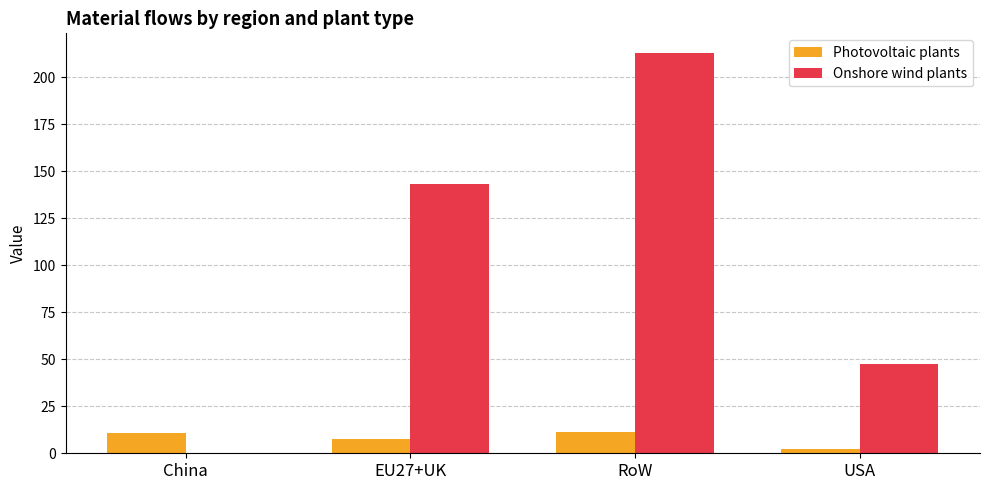

What is the maximum value for Photovoltaic plants?

11.3